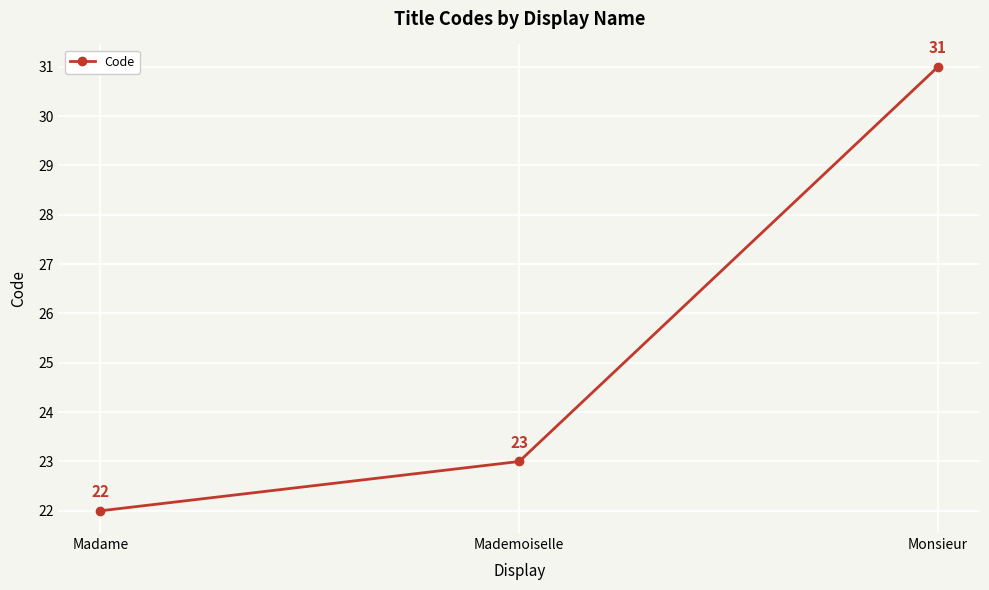

Reading left to right, extract all data points from this chart.

22	23	31